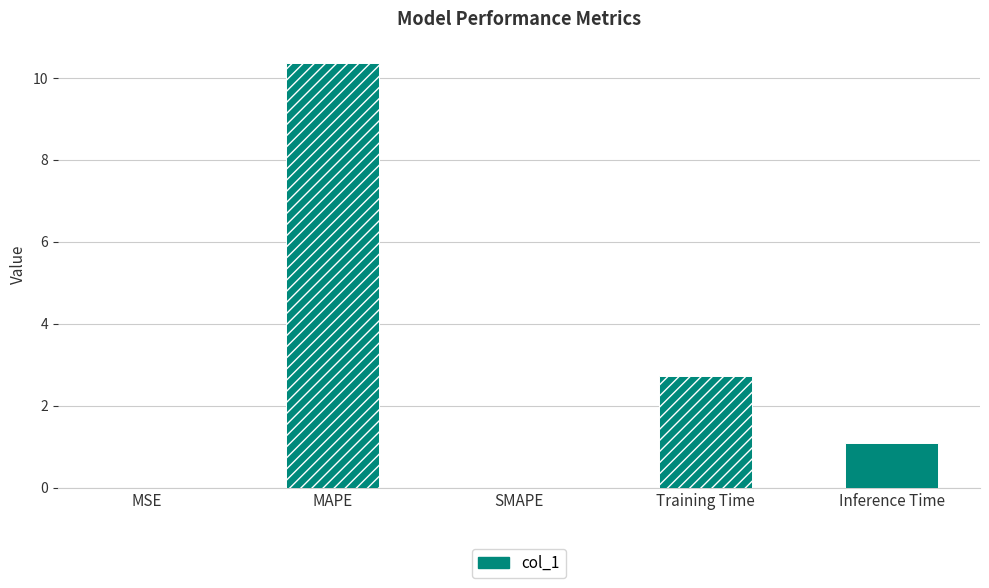

True or false: the data shows 1.1 at Inference Time.

True